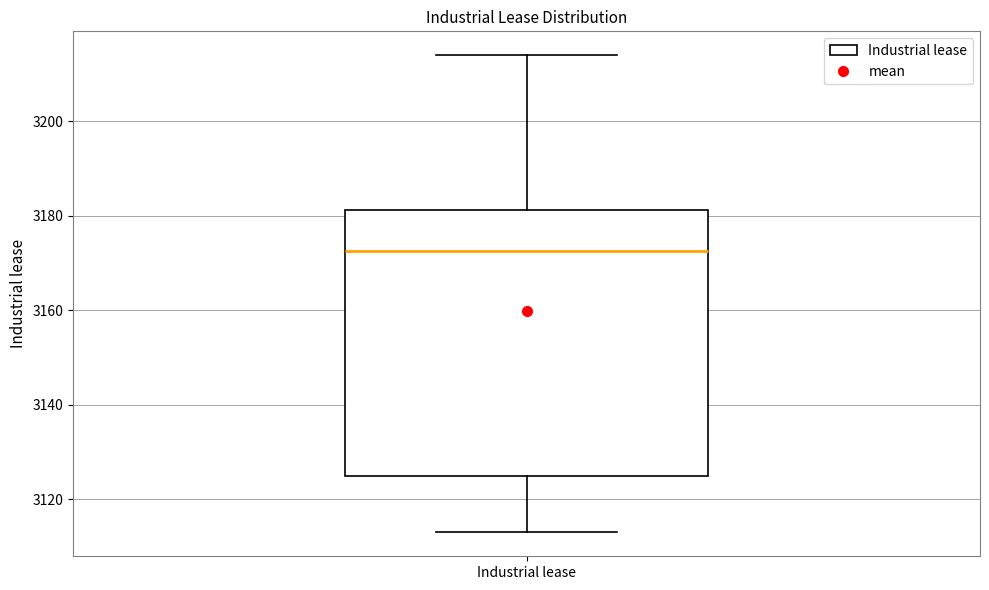

Read this box plot against the y-axis: the position of the median line, the range covered by the box, and the ends of both whiskers. The values are not printed on the chart, so give them approximately, as read against the axis.

median 3172, box 3126 to 3182, whiskers 3114 to 3214